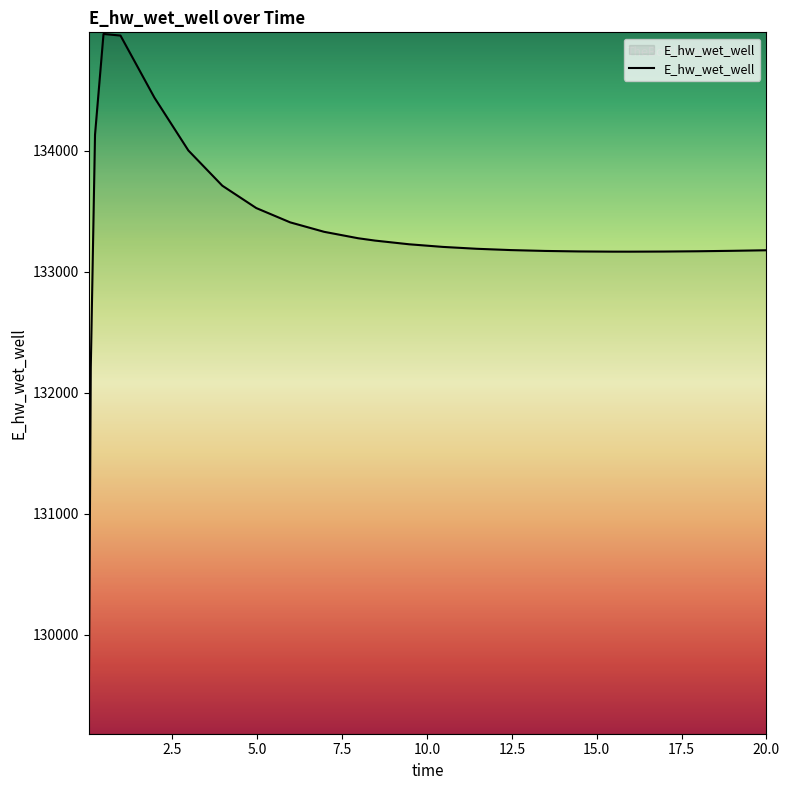

What is the smallest value displayed?

129196.2